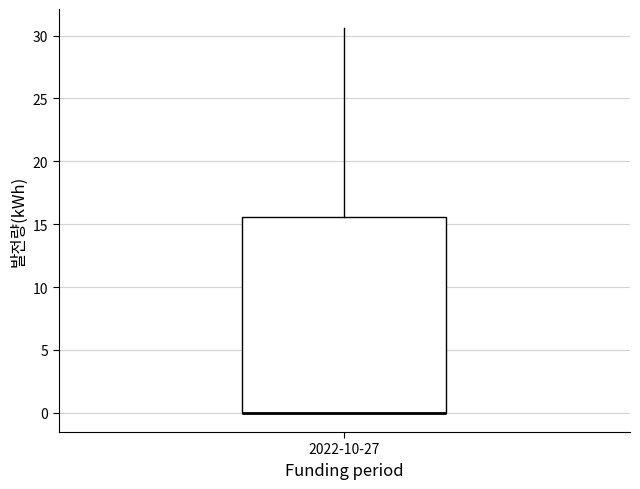

Transcribe this box plot: give where the median line is, the range the box spans, and where the two whiskers end, as read against the y-axis. The values are not printed on the chart, so give them approximately, as read against the axis.

median 0.0 (drawn on the box's lower edge), box 0.0 to 15.5, whiskers 0.0 to 30.5